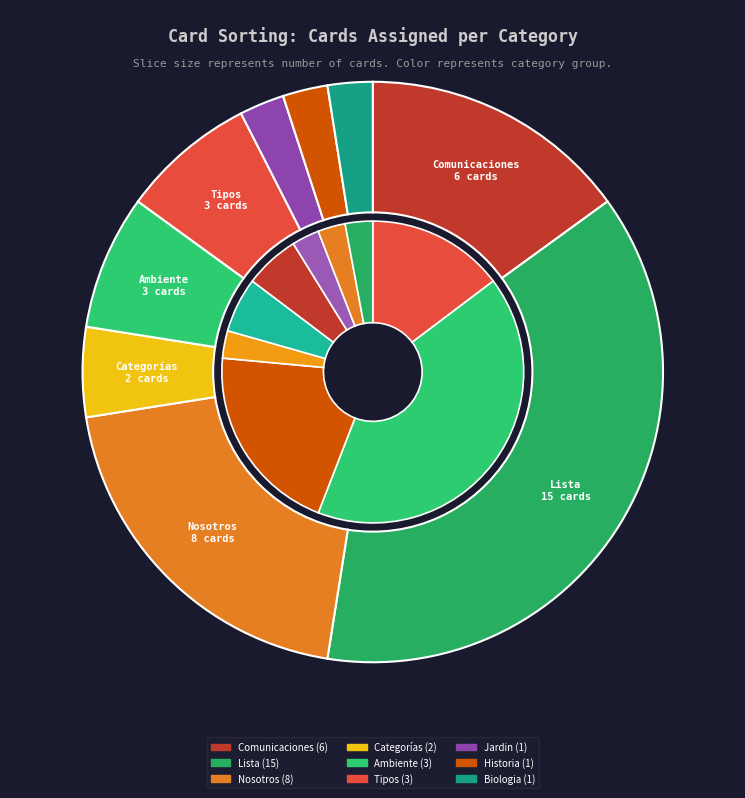

Which has a higher value, Comunicaciones or Historia?

Comunicaciones